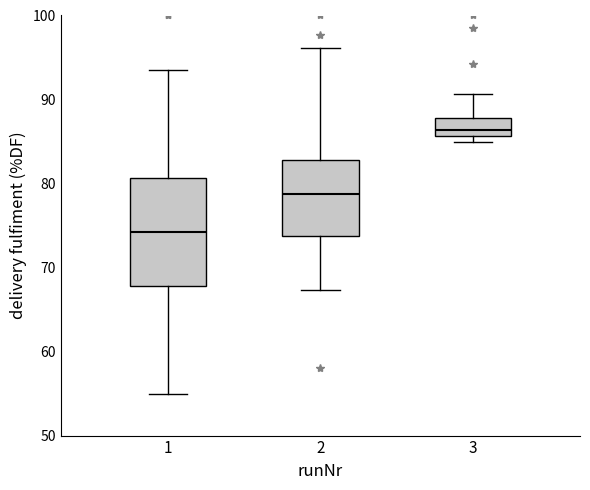

Where does the lower whisker of the box at x = 2 end on the y-axis? The values are not printed on the chart, so give them approximately, as read against the axis.

67